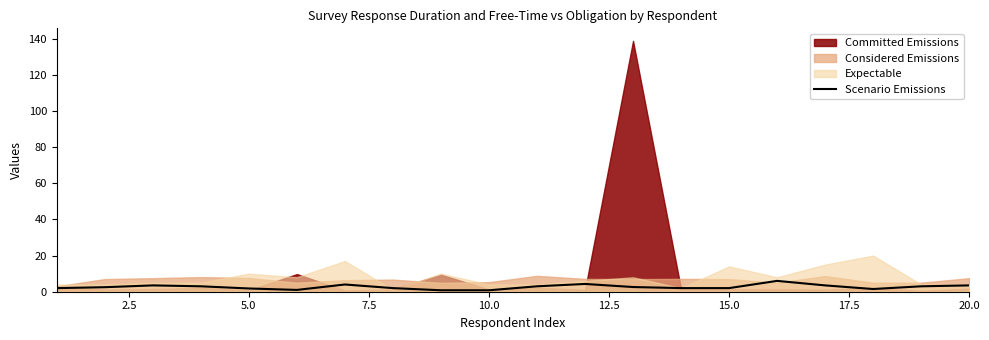

What is the highest value of the Scenario Emissions series?

6.0